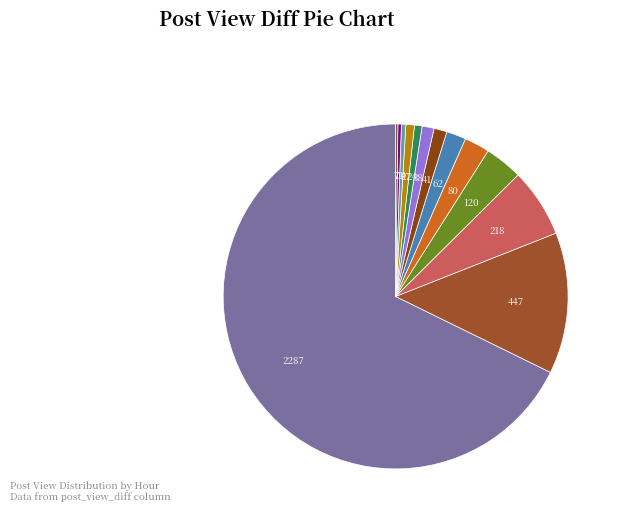

Count the number of slices in the pie.

13